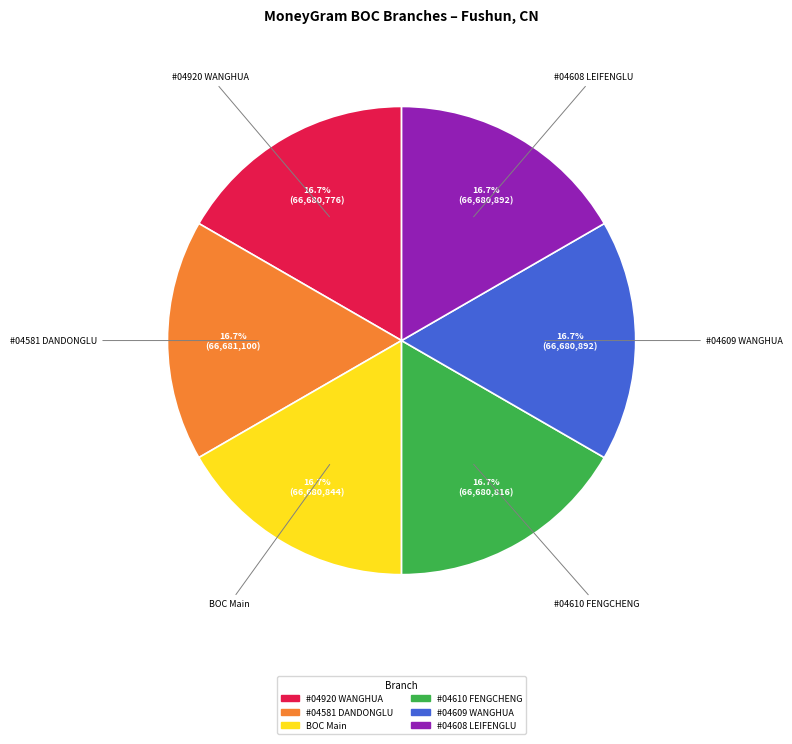

Is there any slice that represents more than half of the pie?

No